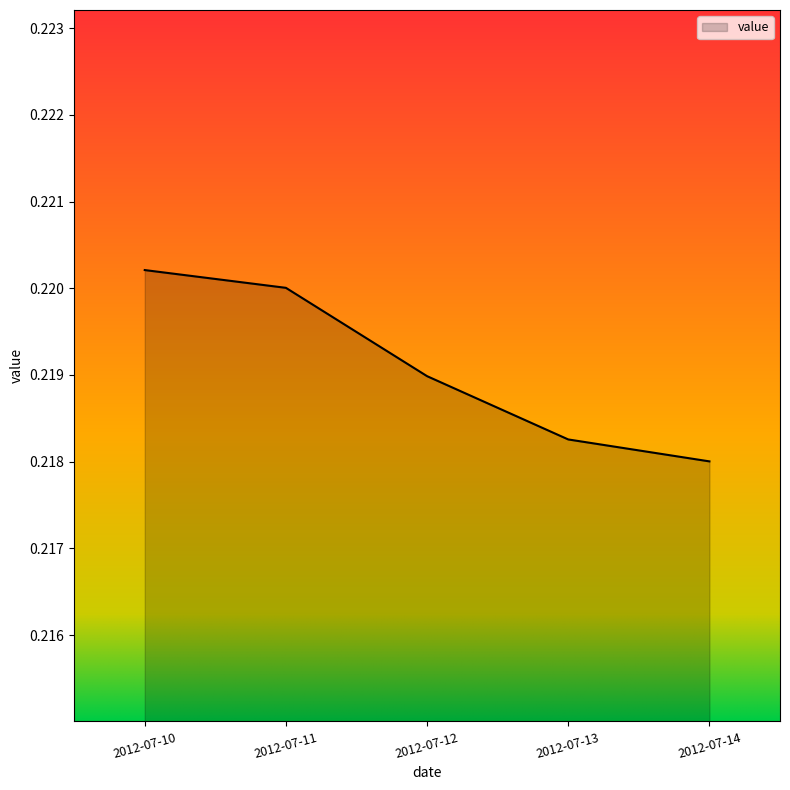

Between 2012-07-13 and 2012-07-14, which is larger?

2012-07-13